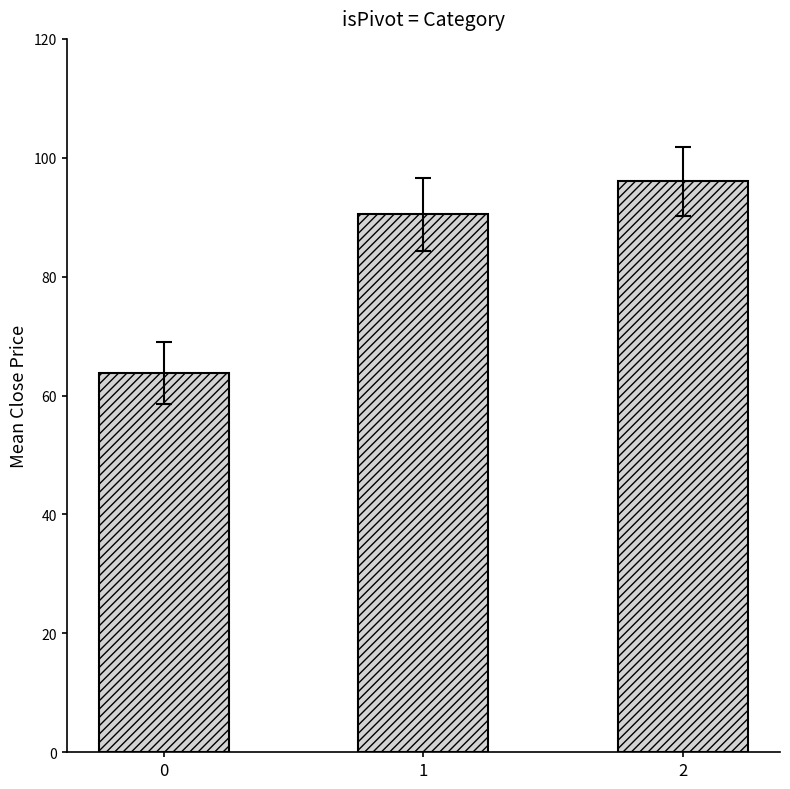

True or false: the data shows 63.8 at 0.

True